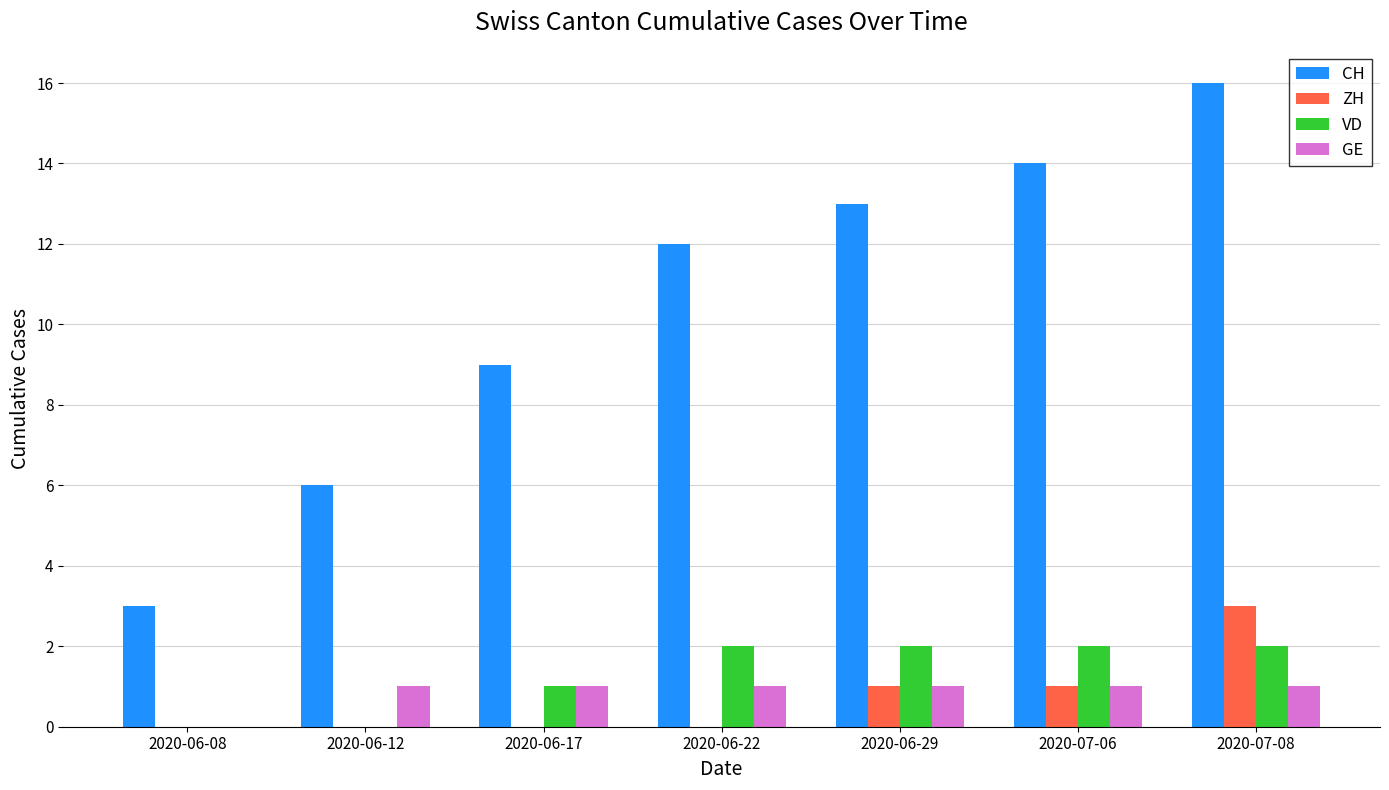

How many ZH values are between 0 and 1?

6